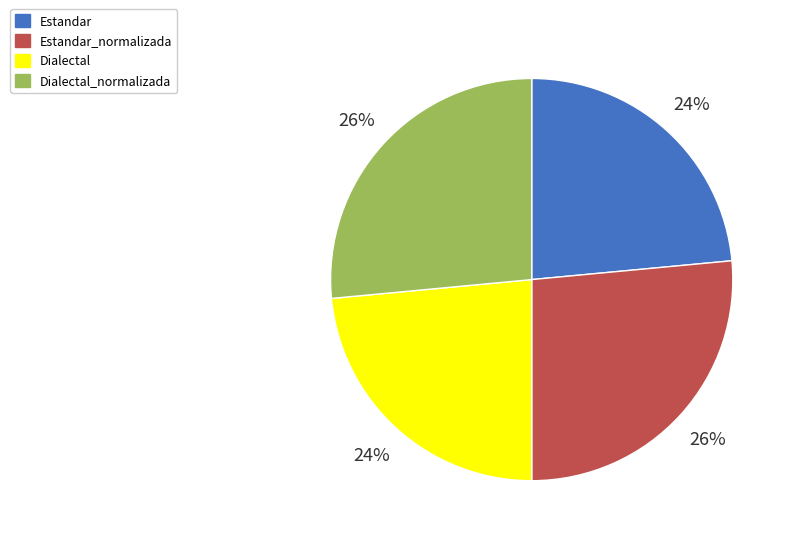

Approximately how many times larger is the value at Estandar compared to Estandar_normalizada?

0.9